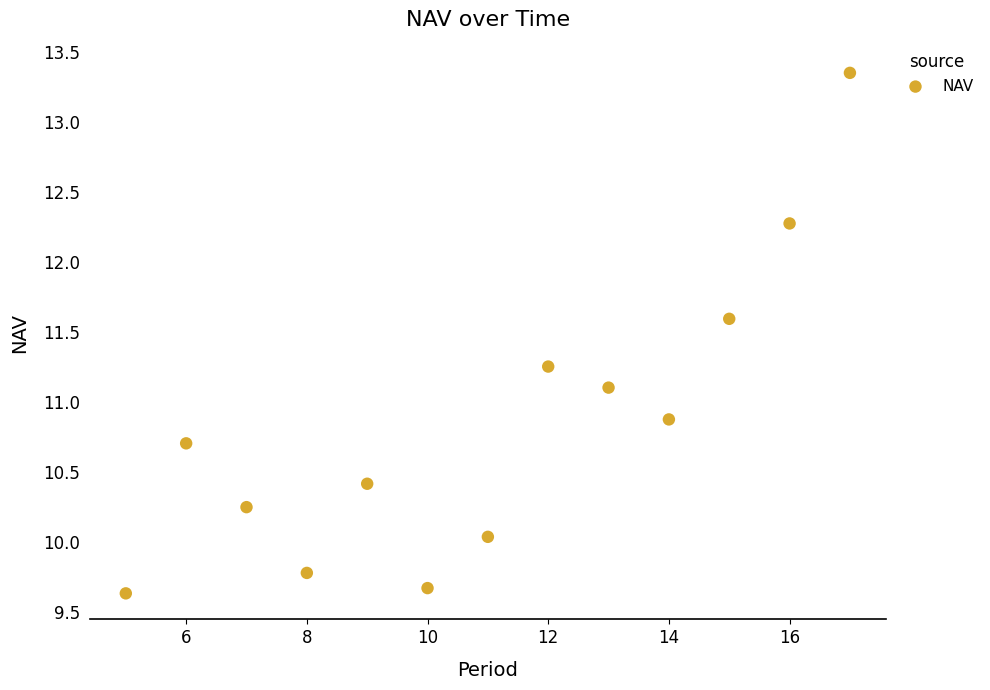

What is the range of X values (max minus min)?

12.0